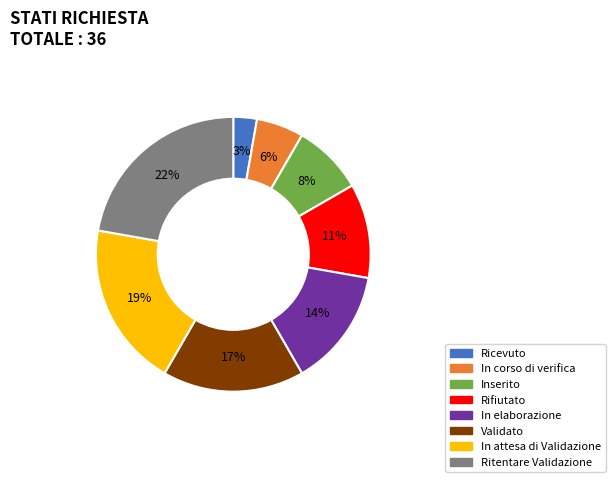

Which has a higher value, Validato or Inserito?

Validato